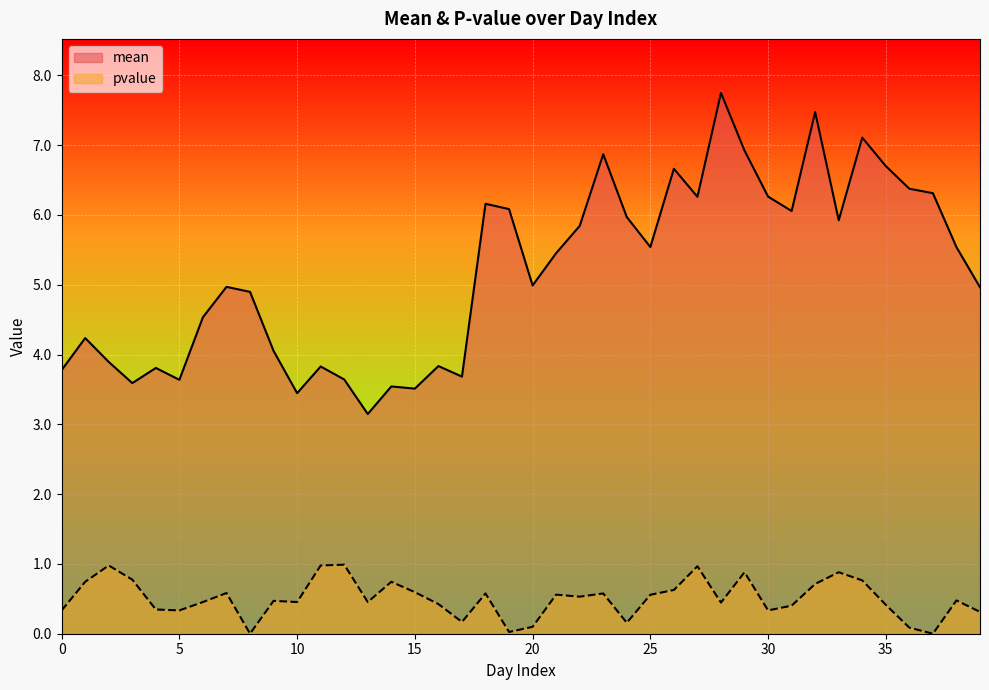

Count the number of data series in this chart.

2